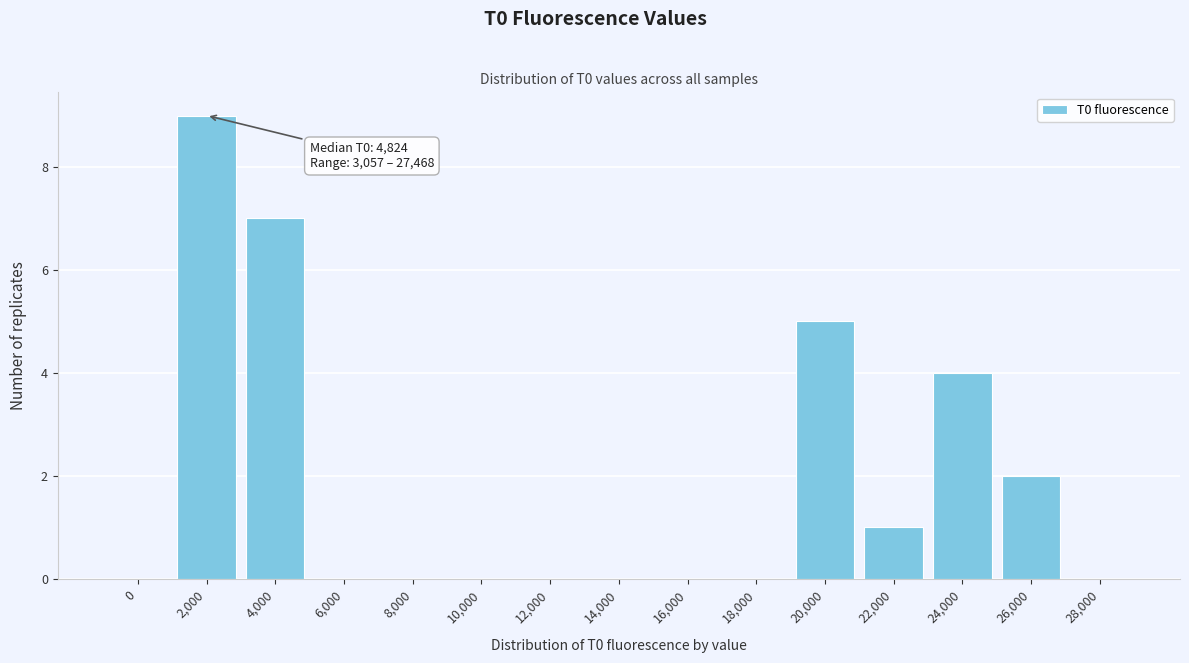

Reading left to right, what are all the values shown in this chart?

0=0	2,000=9	4,000=7	6,000=0	8,000=0	10,000=0	12,000=0	14,000=0	16,000=0	18,000=0	20,000=5	22,000=1	24,000=4	26,000=2	28,000=0